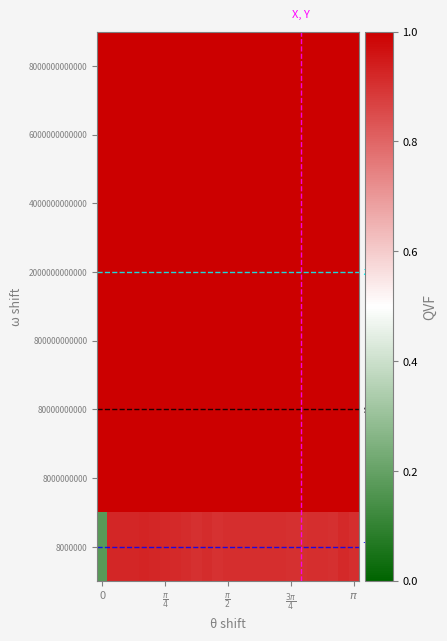

Reading left to right, extract all data points from this chart.

8000000: 0.2	0.9	0.9	0.9	0.9	0.9	0.9	0.9	0.9	0.9	0.9	0.9	0.9	0.9	0.9	0.9	0.9	0.9	0.9	0.9	0.9	0.9	0.9	0.9	0.9
8000000000: 1.0	1.0	1.0	1.0	1.0	1.0	1.0	1.0	1.0	1.0	1.0	1.0	1.0	1.0	1.0	1.0	1.0	1.0	1.0	1.0	1.0	1.0	1.0	1.0	1.0
80000000000: 1.0	1.0	1.0	1.0	1.0	1.0	1.0	1.0	1.0	1.0	1.0	1.0	1.0	1.0	1.0	1.0	1.0	1.0	1.0	1.0	1.0	1.0	1.0	1.0	1.0
800000000000: 1.0	1.0	1.0	1.0	1.0	1.0	1.0	1.0	1.0	1.0	1.0	1.0	1.0	1.0	1.0	1.0	1.0	1.0	1.0	1.0	1.0	1.0	1.0	1.0	1.0
2000000000000: 1.0	1.0	1.0	1.0	1.0	1.0	1.0	1.0	1.0	1.0	1.0	1.0	1.0	1.0	1.0	1.0	1.0	1.0	1.0	1.0	1.0	1.0	1.0	1.0	1.0
4000000000000: 1.0	1.0	1.0	1.0	1.0	1.0	1.0	1.0	1.0	1.0	1.0	1.0	1.0	1.0	1.0	1.0	1.0	1.0	1.0	1.0	1.0	1.0	1.0	1.0	1.0
6000000000000: 1.0	1.0	1.0	1.0	1.0	1.0	1.0	1.0	1.0	1.0	1.0	1.0	1.0	1.0	1.0	1.0	1.0	1.0	1.0	1.0	1.0	1.0	1.0	1.0	1.0
8000000000000: 1.0	1.0	1.0	1.0	1.0	1.0	1.0	1.0	1.0	1.0	1.0	1.0	1.0	1.0	1.0	1.0	1.0	1.0	1.0	1.0	1.0	1.0	1.0	1.0	1.0